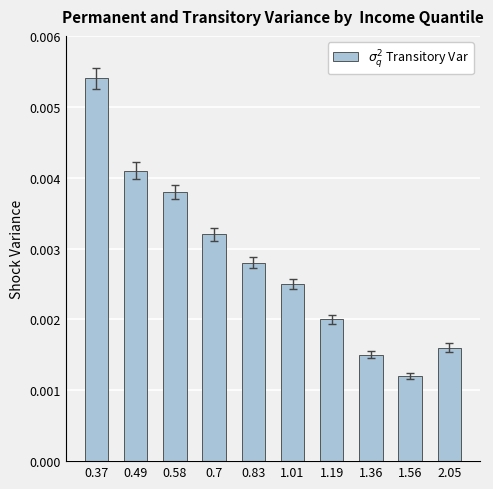

At which category does the chart reach its minimum across all series?

1.56